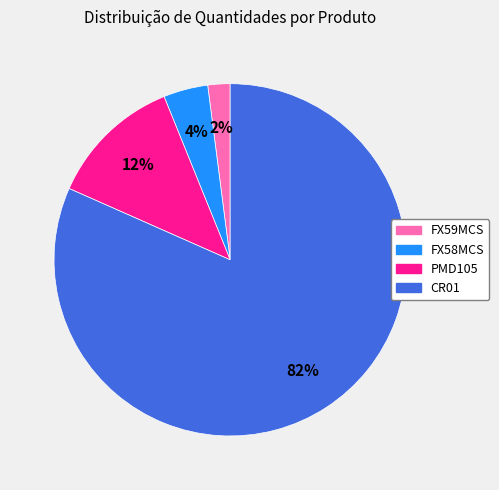

To the nearest percent, what percentage of the pie is FX58MCS?

4%